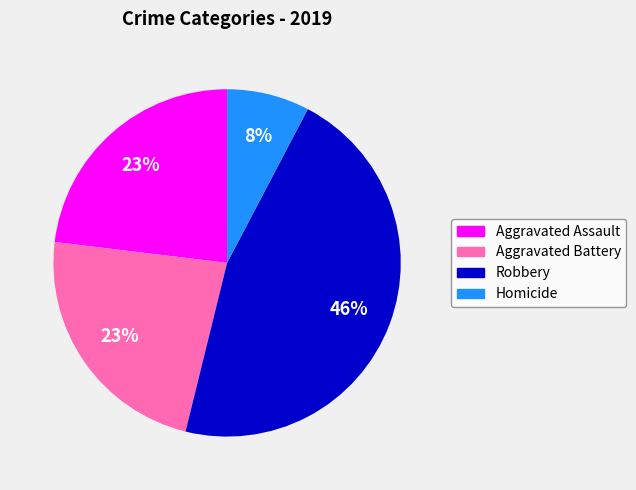

Is the sum of Robbery and Aggravated Assault greater than half?

Yes